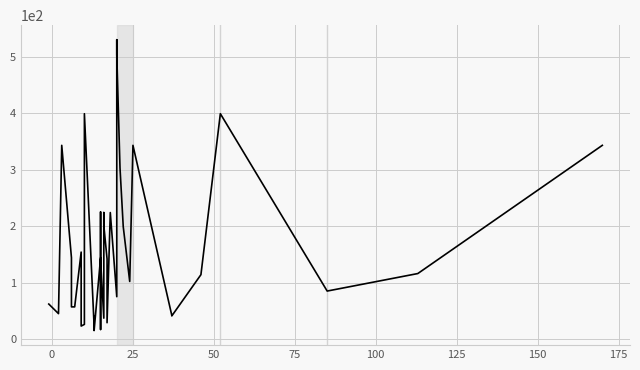

How many points are lower than both their immediate neighbors (excluding endpoints)?

12